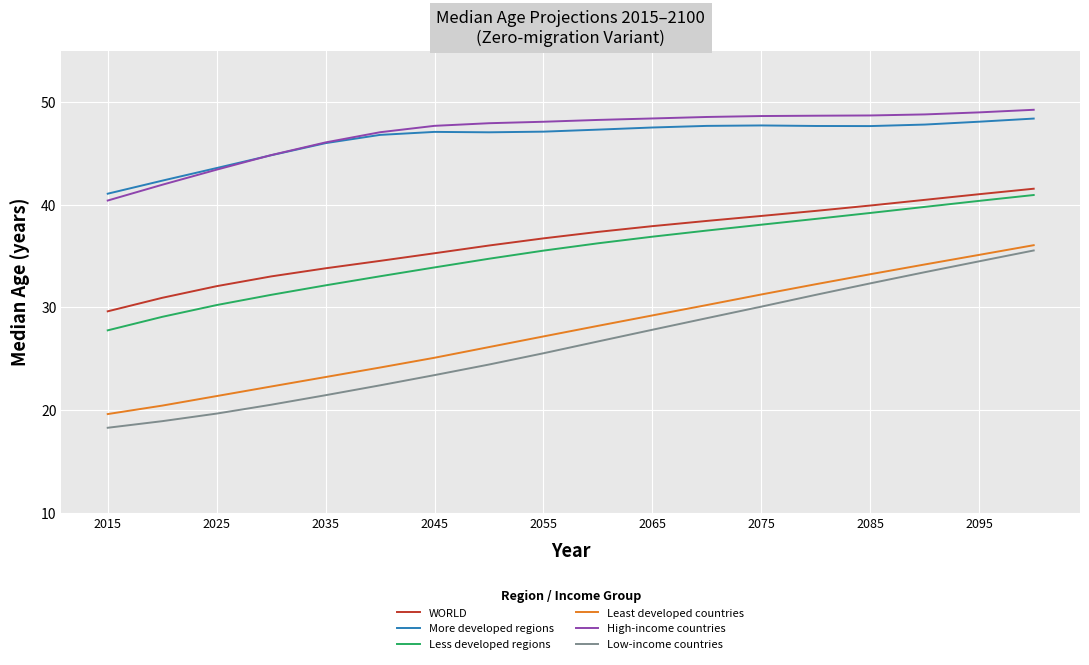

What is the highest value of the Least developed countries series?

36.1